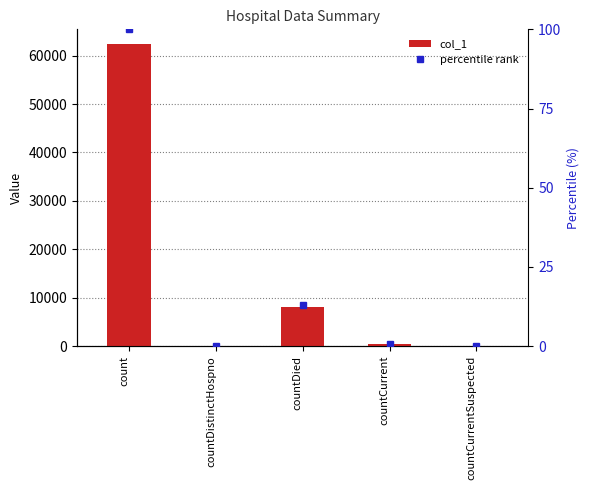

Rank the series at count from highest to lowest value.

col_1, percentile rank